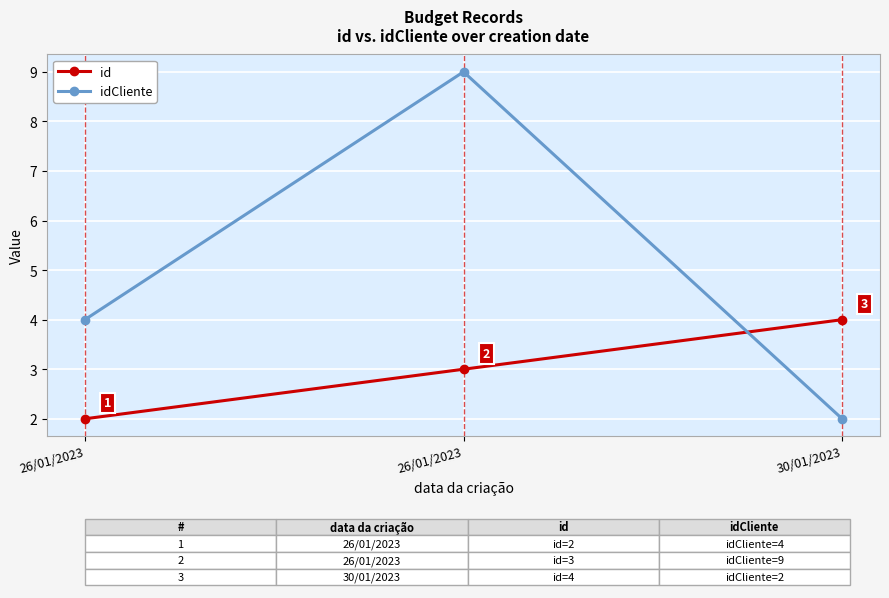

What is the maximum value shown in the chart?

9